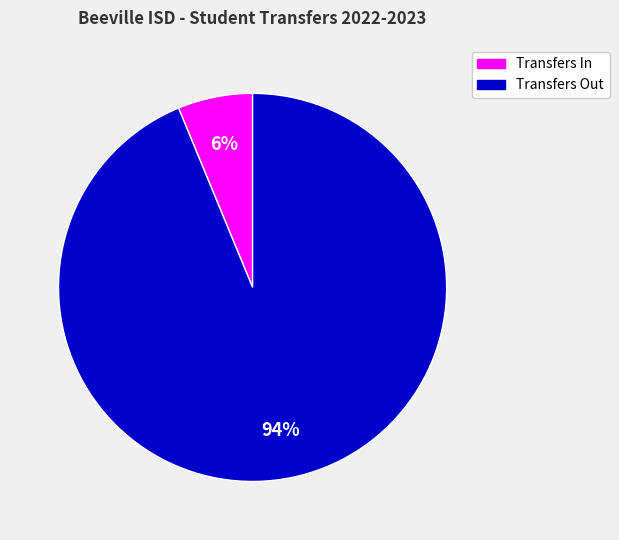

Is there a majority slice in this chart?

Yes